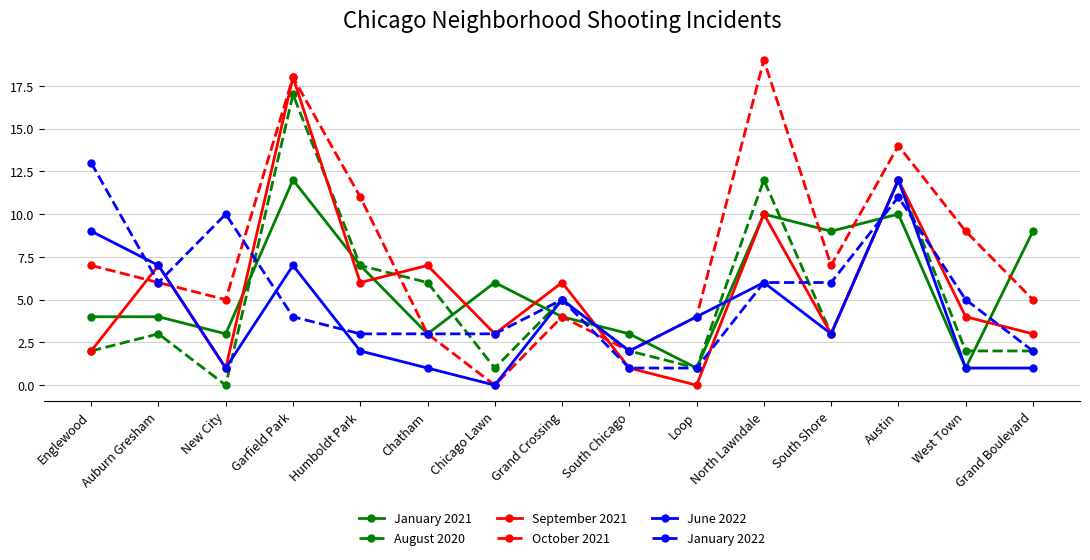

Reading left to right, extract all data points from this chart.

January 2021: 4	4	3	12	7	3	6	4	3	1	10	9	10	1	9
August 2020: 2	3	0	17	7	6	1	5	2	1	12	3	12	2	2
September 2021: 2	7	1	18	6	7	3	6	1	0	10	3	12	4	3
October 2021: 7	6	5	18	11	3	0	4	2	4	19	7	14	9	5
June 2022: 9	7	1	7	2	1	0	5	2	4	6	3	12	1	1
January 2022: 13	6	10	4	3	3	3	5	1	1	6	6	11	5	2